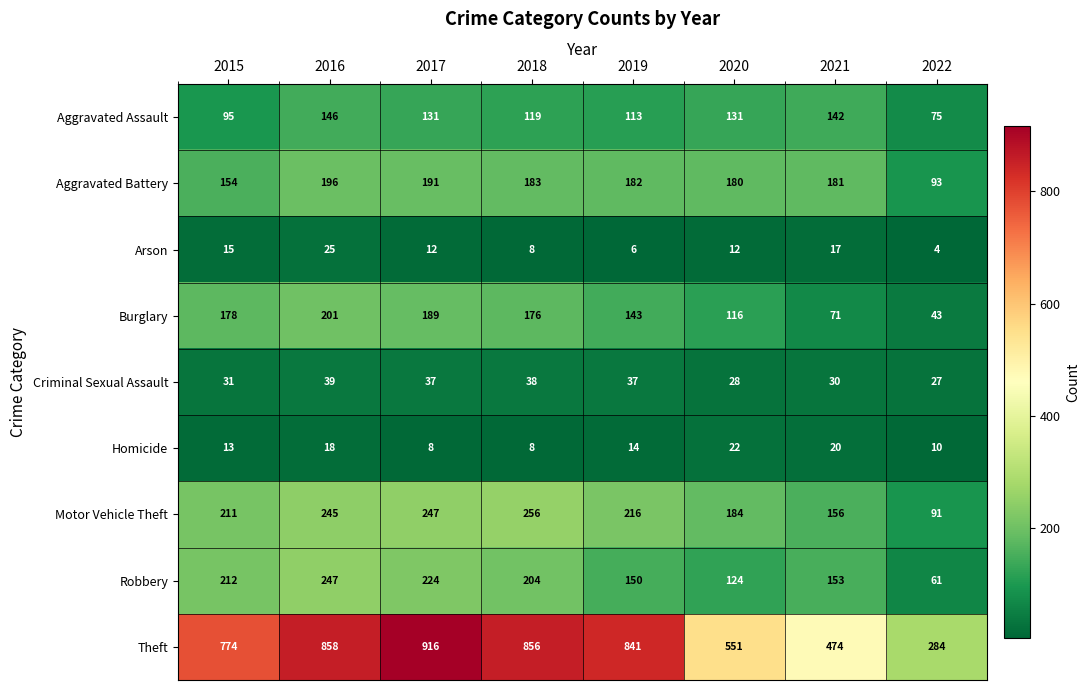

How many distinct data groups are displayed?

9